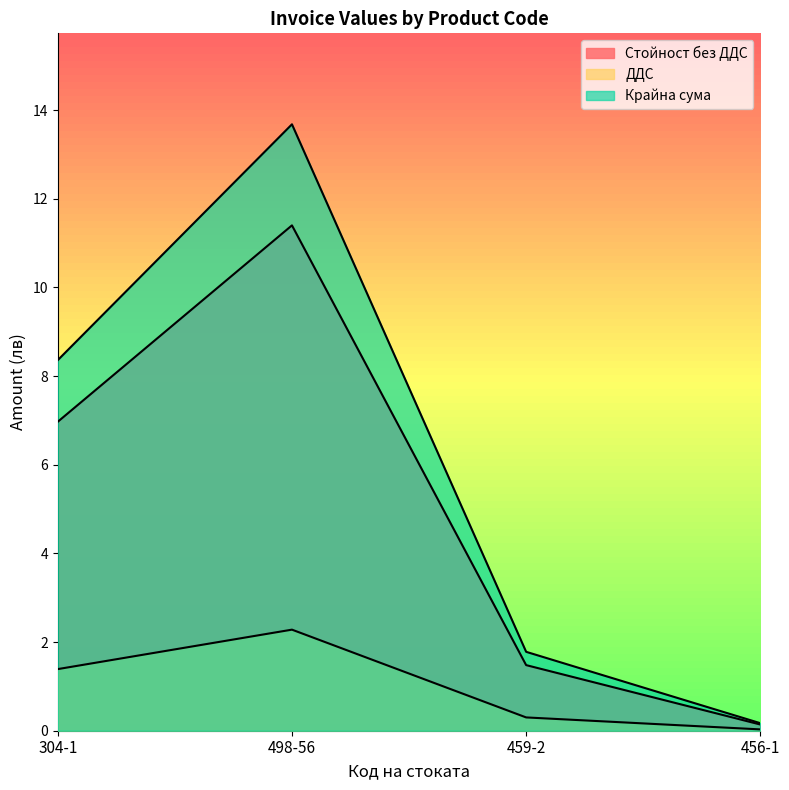

Reading left to right, transcribe all the data shown in this chart.

Стойност без ДДС: 304-1=7.0	498-56=11.4	459-2=1.5	456-1=0.1
ДДС: 304-1=1.4	498-56=2.3	459-2=0.3	456-1=0.0
Крайна сума: 304-1=8.4	498-56=13.7	459-2=1.8	456-1=0.2